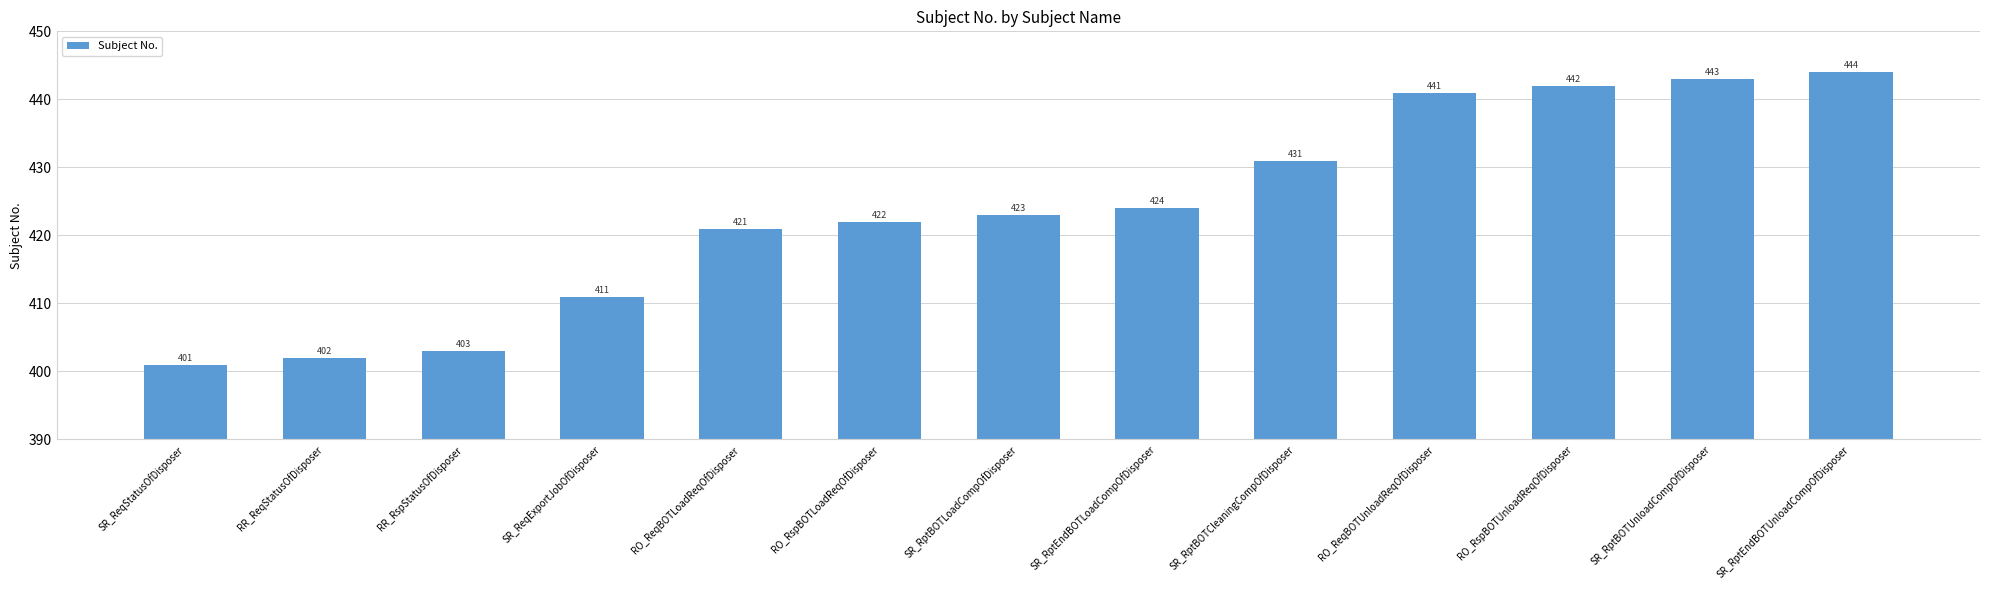

What is the maximum value shown in the chart?

444